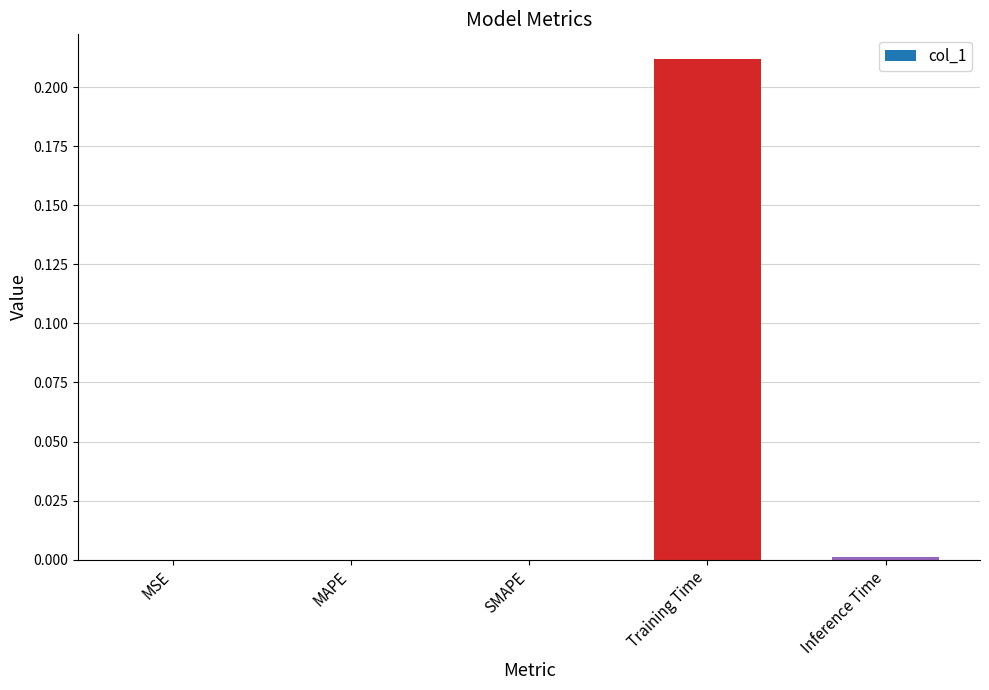

Are the bars horizontal?

No